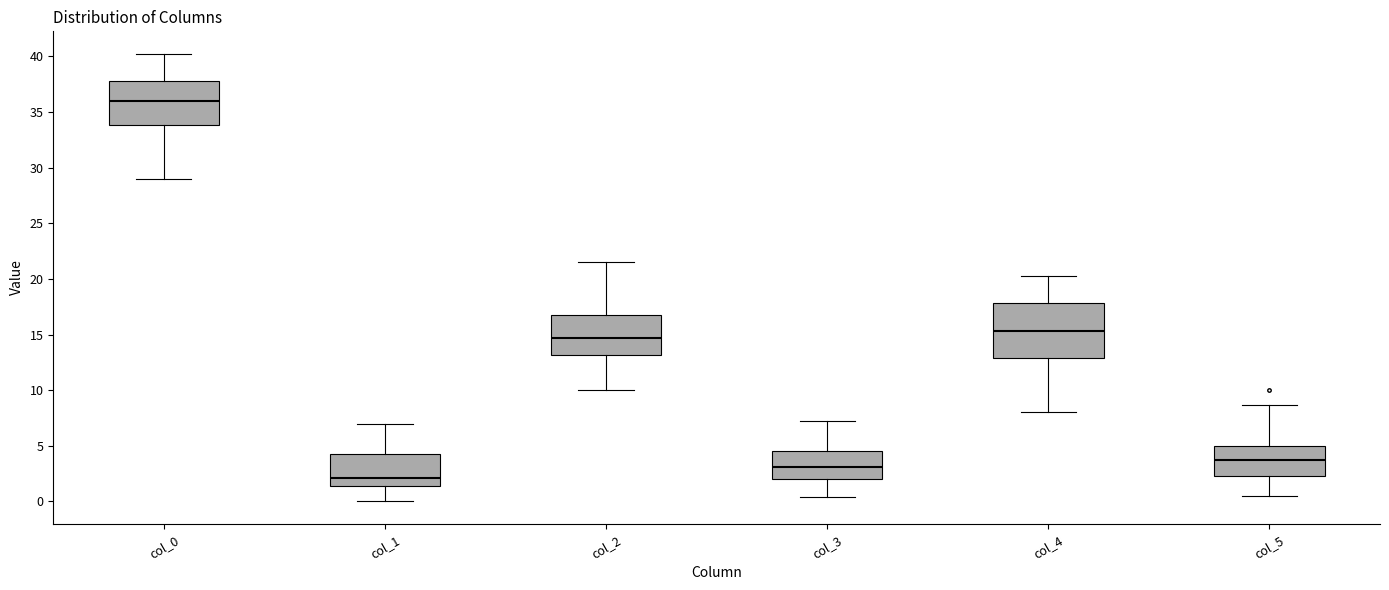

Which box's median line is the highest?

col_0